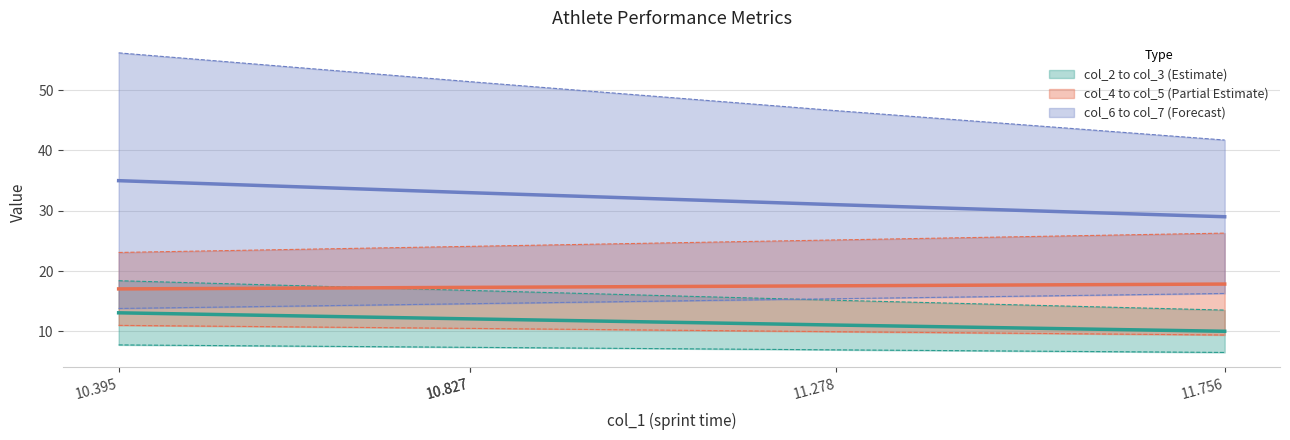

What is the label of the 2nd point from the right?

11.278